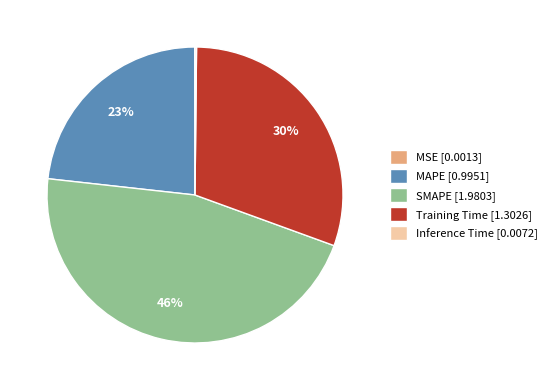

Is it true that SMAPE [1.9803] is 46% of the pie?

True